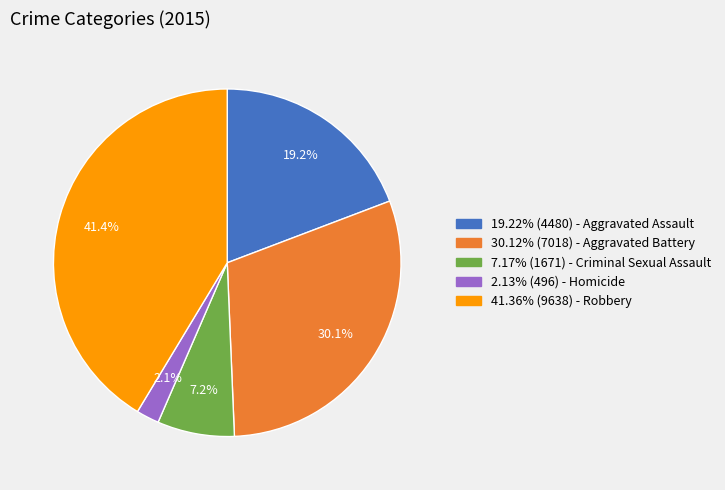

Is there any slice that represents more than half of the pie?

No